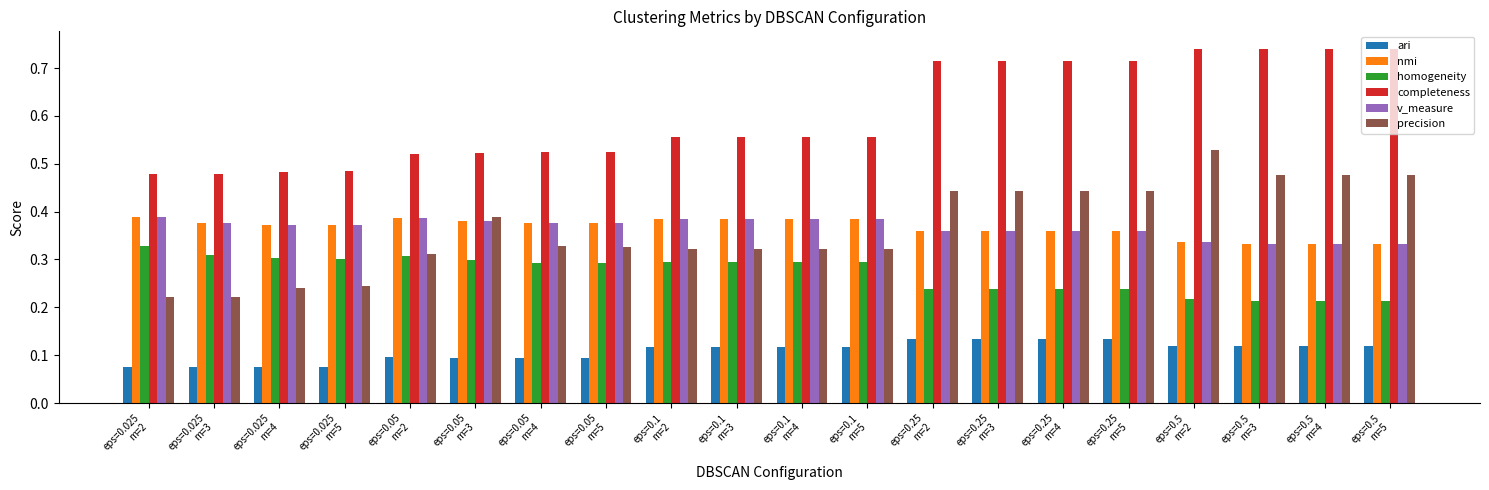

What is the sum of all precision values?

7.3